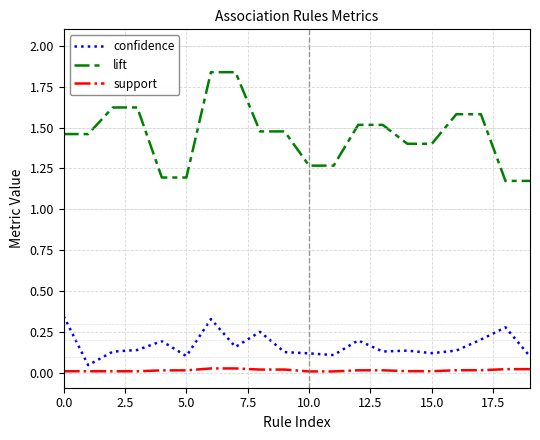

Which series has the largest total across all categories?

lift